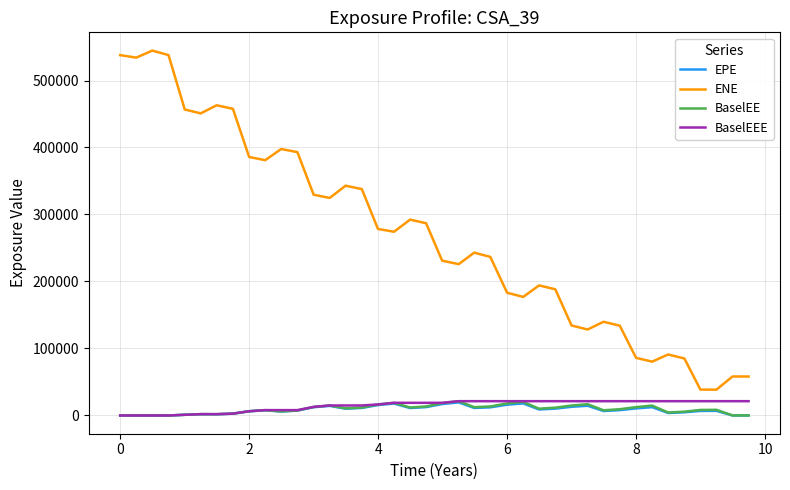

Which series has the largest total across all categories?

ENE